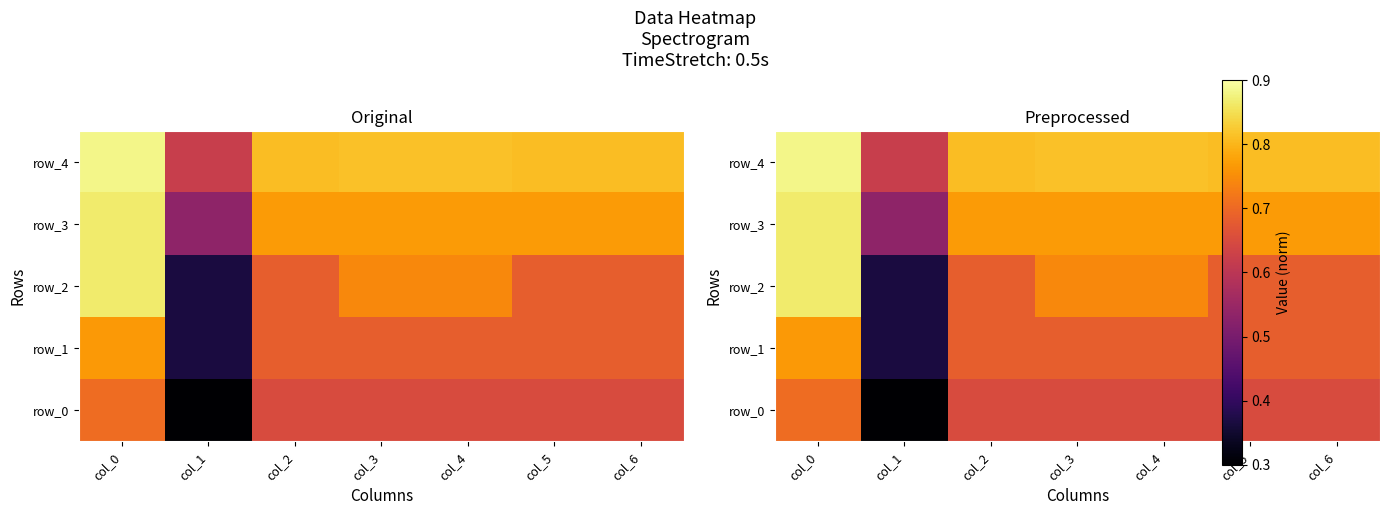

Count the number of data series in this chart.

5